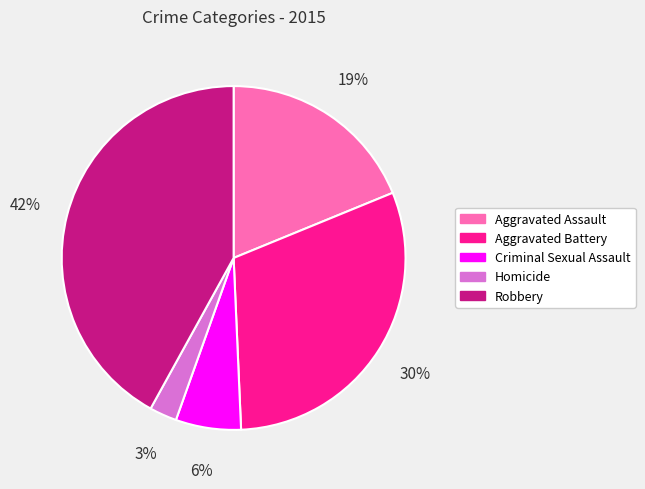

What is the ratio of the value at Aggravated Battery to the value at Aggravated Assault?

1.6